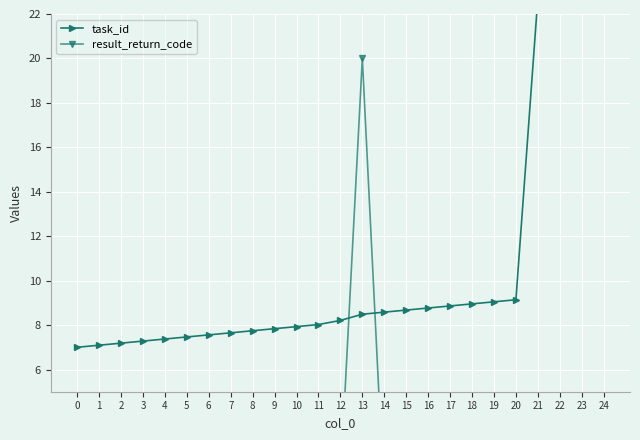

The task_id series shows 22.9 at 23. True or false?

True